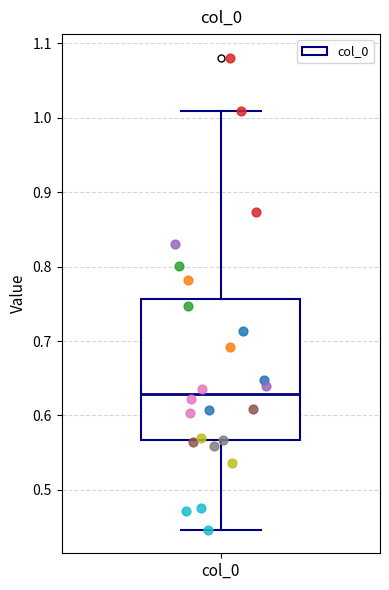

Transcribe this box plot: give where the median line is, the range the box spans, and where the two whiskers end, as read against the y-axis. The values are not printed on the chart, so give them approximately, as read against the axis.

median 0.63, box 0.57 to 0.76, whiskers 0.45 to 1.01